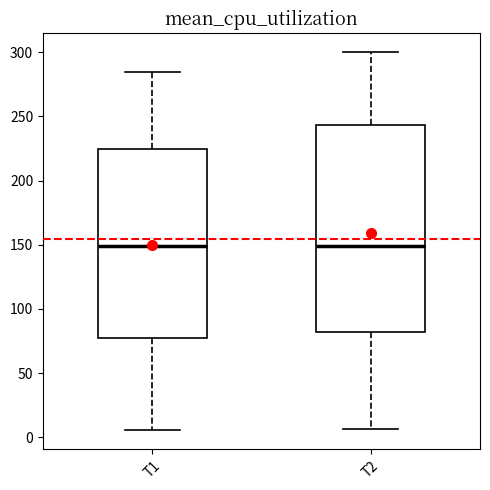

Reading left to right, transcribe this box plot: for each box, give where its median line is, the range the box spans, and where its two whiskers end, as read against the y-axis. The values are not printed on the chart, so give them approximately, as read against the axis.

T1: median 150, box 75 to 225, whiskers 5 to 285
T2: median 150, box 80 to 245, whiskers 5 to 300